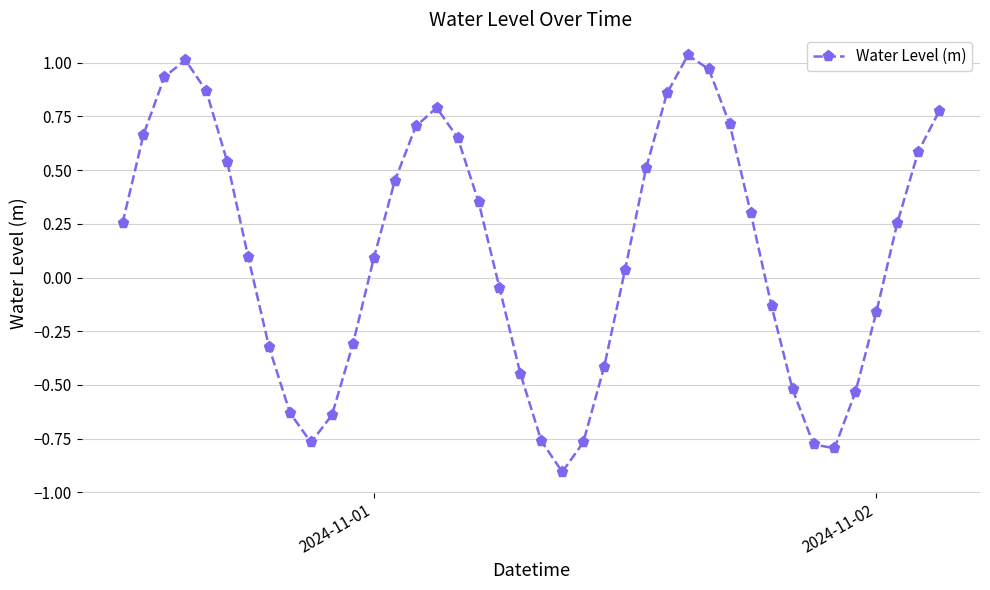

What is the smallest value displayed?

-0.9